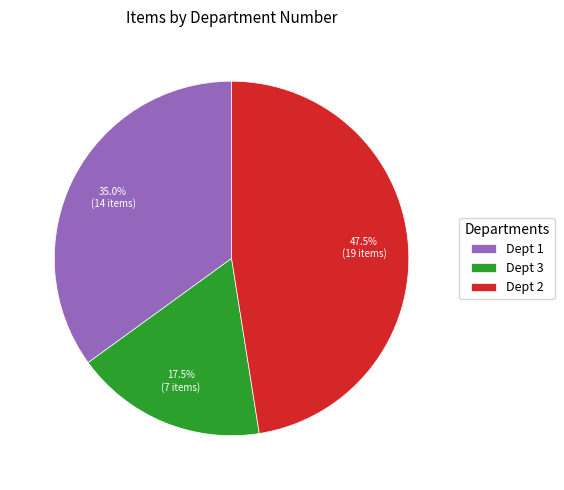

What percentage do Dept 1 and Dept 3 together represent?

52.5%